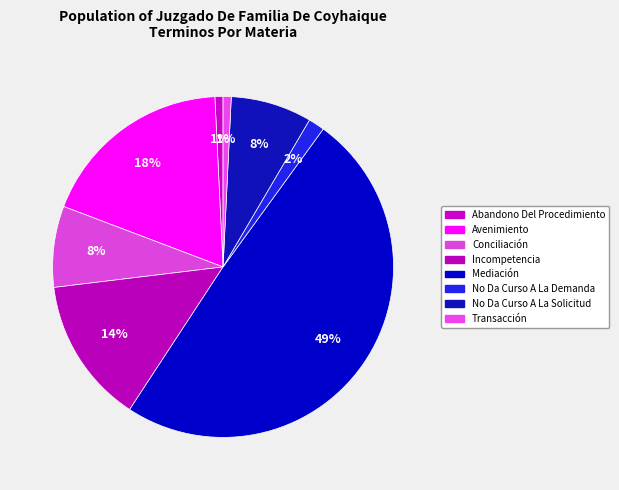

Between Mediación and Incompetencia, which is larger?

Mediación